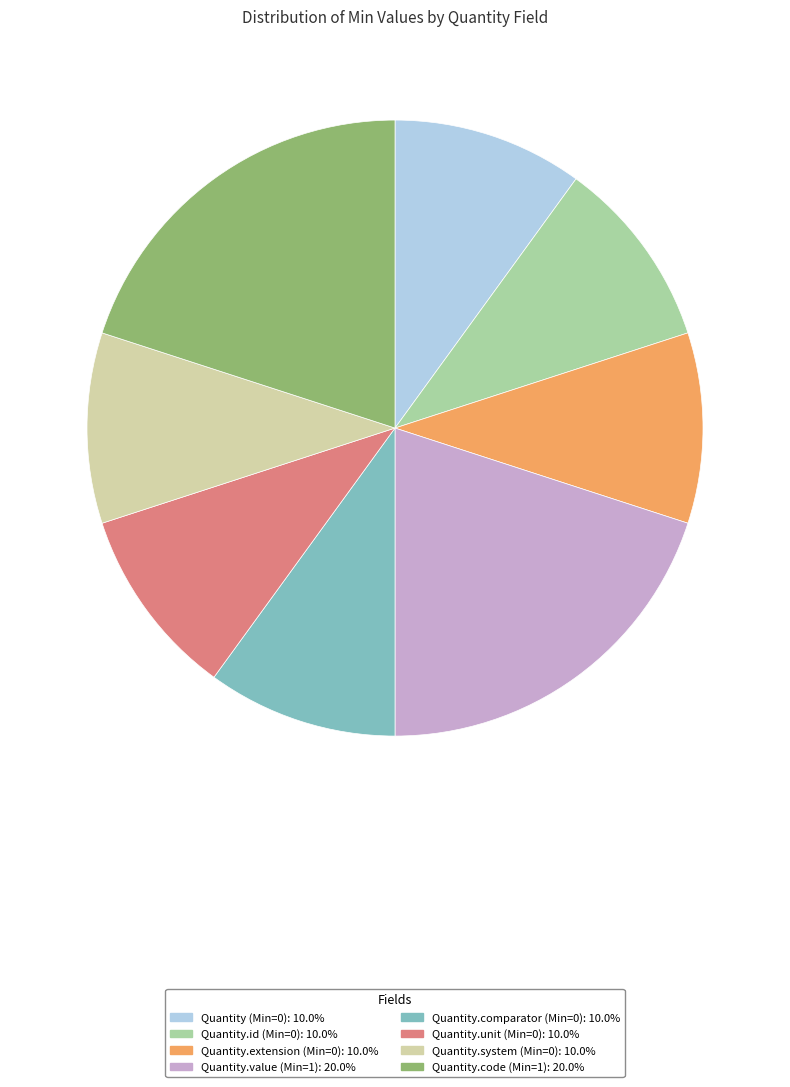

Is there any slice that represents more than half of the pie?

No